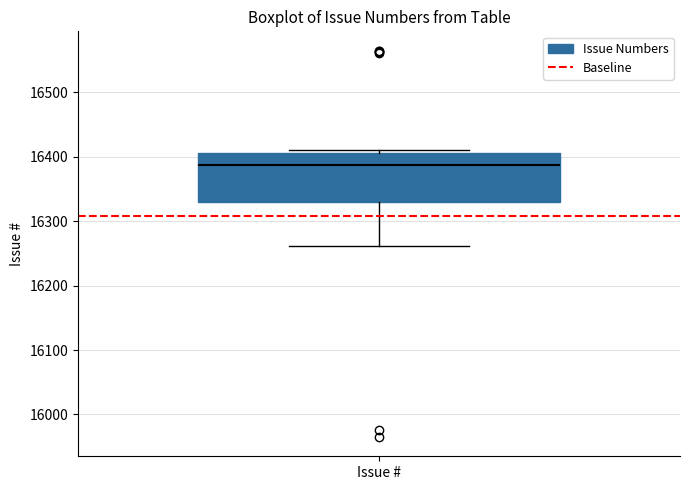

Read this box plot against the y-axis: the position of the median line, the range covered by the box, and the ends of both whiskers. The values are not printed on the chart, so give them approximately, as read against the axis.

median 16390, box 16330 to 16410, whiskers 16260 to 16410 (just above the box's upper edge)